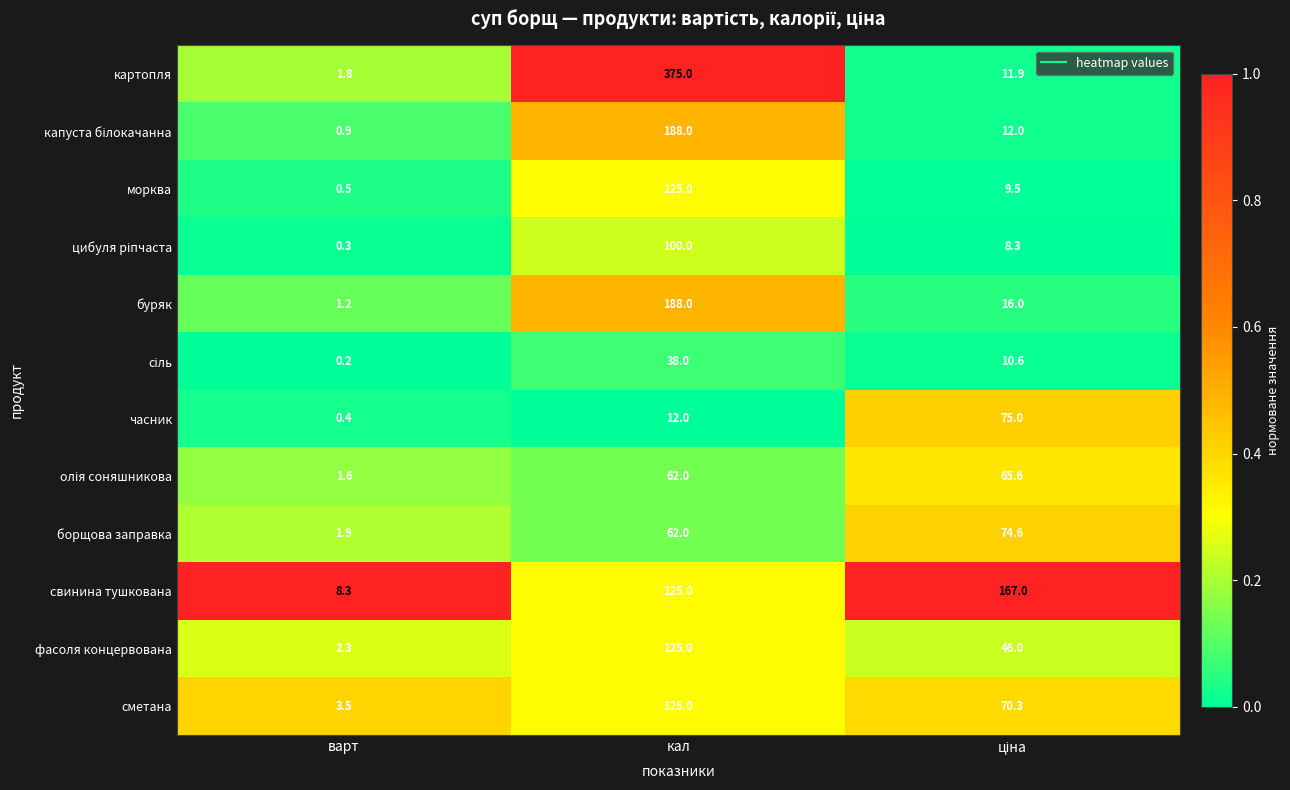

Is it true that фасоля концервована equals 3.4 at варт?

False